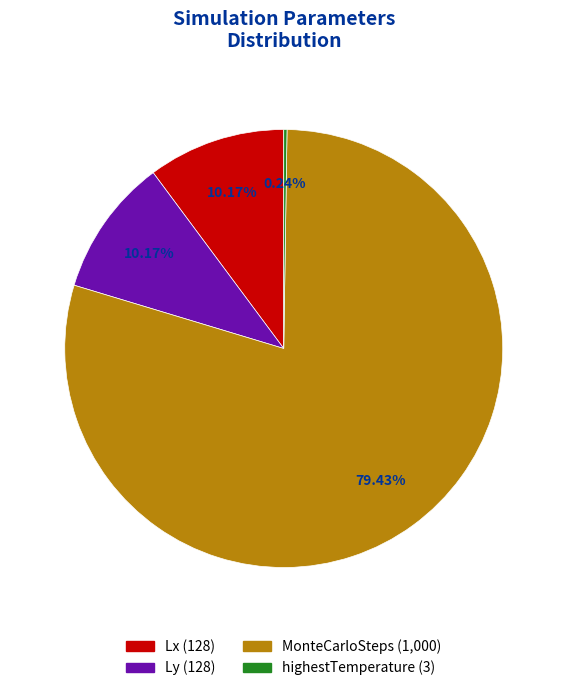

Is it true that Lx is 10% of the pie?

True